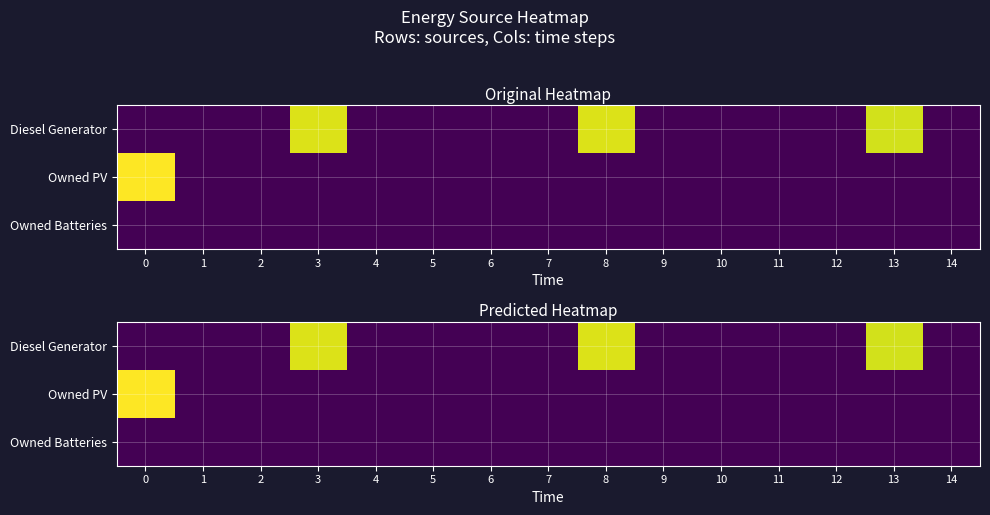

Rank the series by their maximum value, from lowest to highest.

Owned Batteries, Diesel Generator, Owned PV